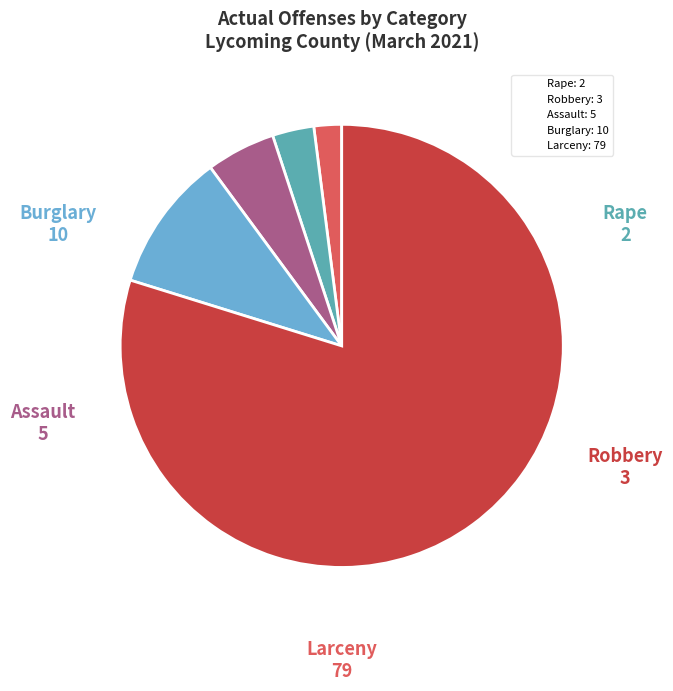

How many segments does this pie chart have?

5